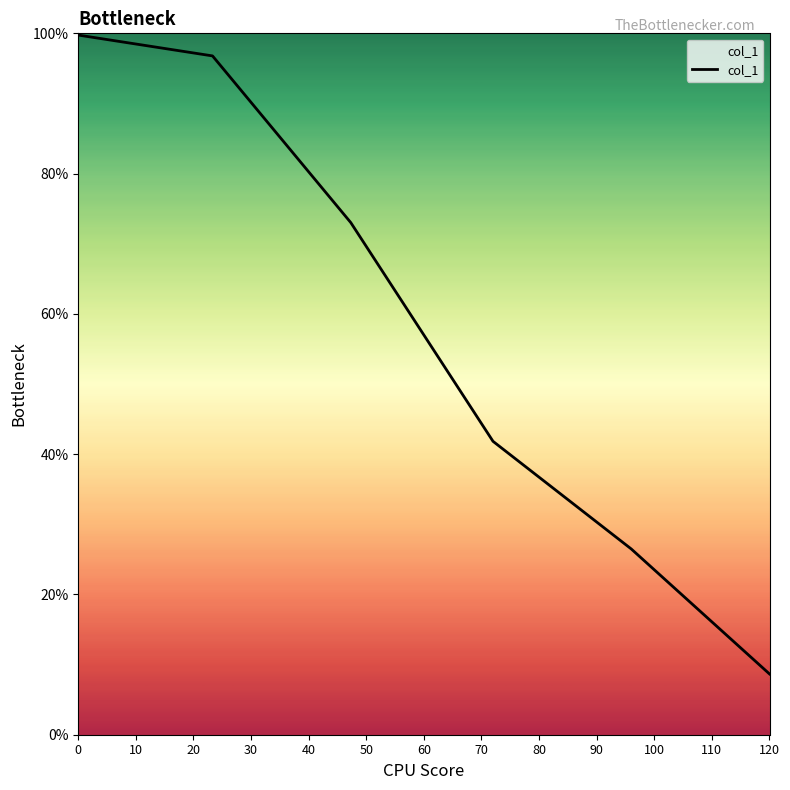

Does the chart display data point markers on the line(s)?

No